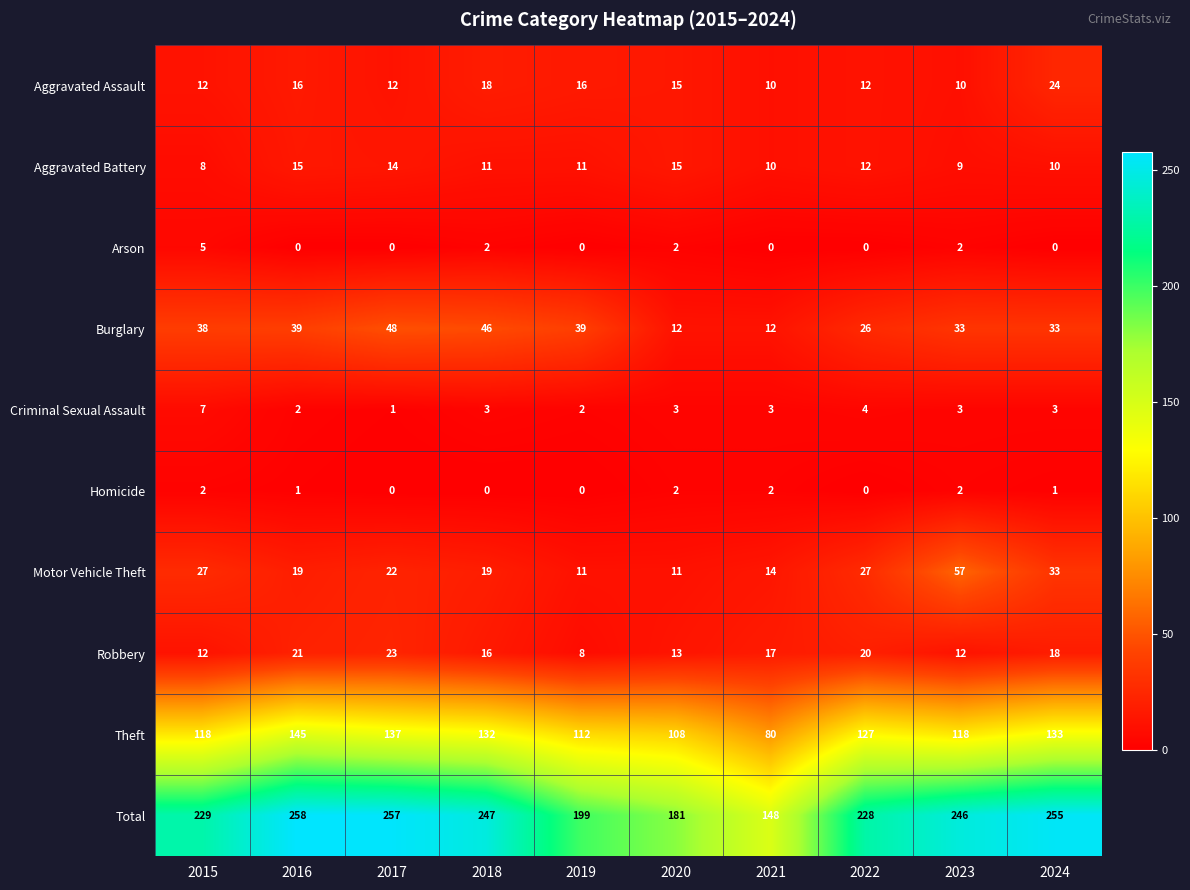

What is the sum of the Aggravated Assault values at 2020 and 2021?

25